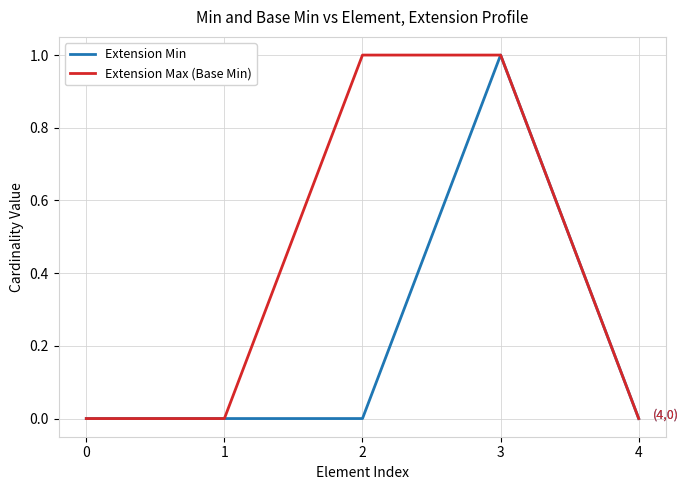

The Extension Max (Base Min) series shows 1 at 3. True or false?

True